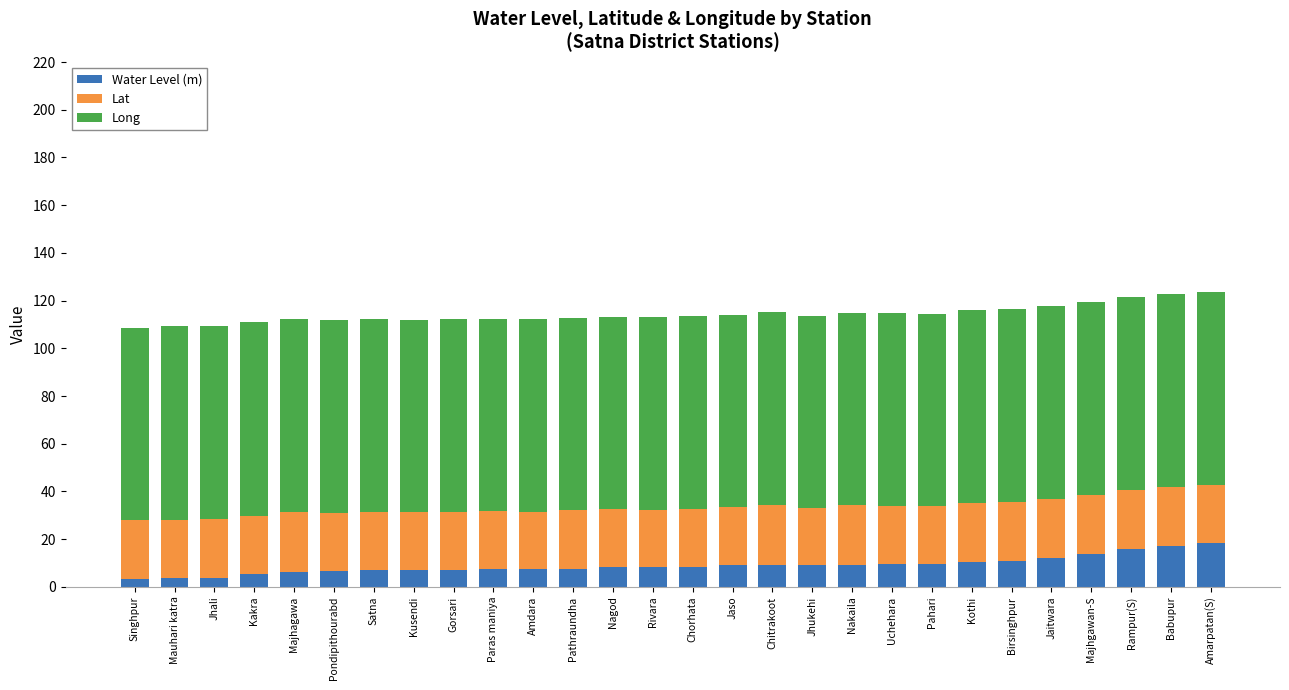

What is the total value across all series at Satna?

112.4